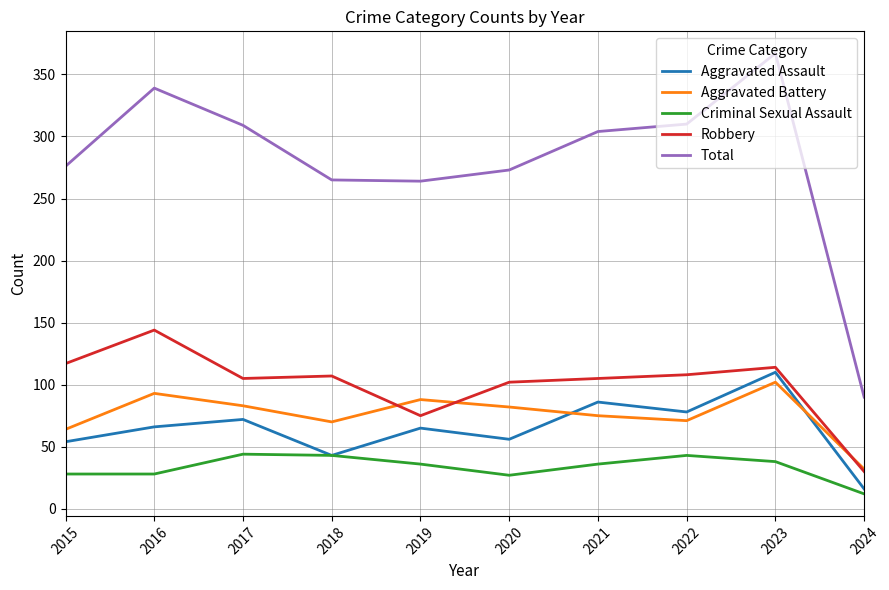

True or false: Total and Criminal Sexual Assault intersect in this chart.

False